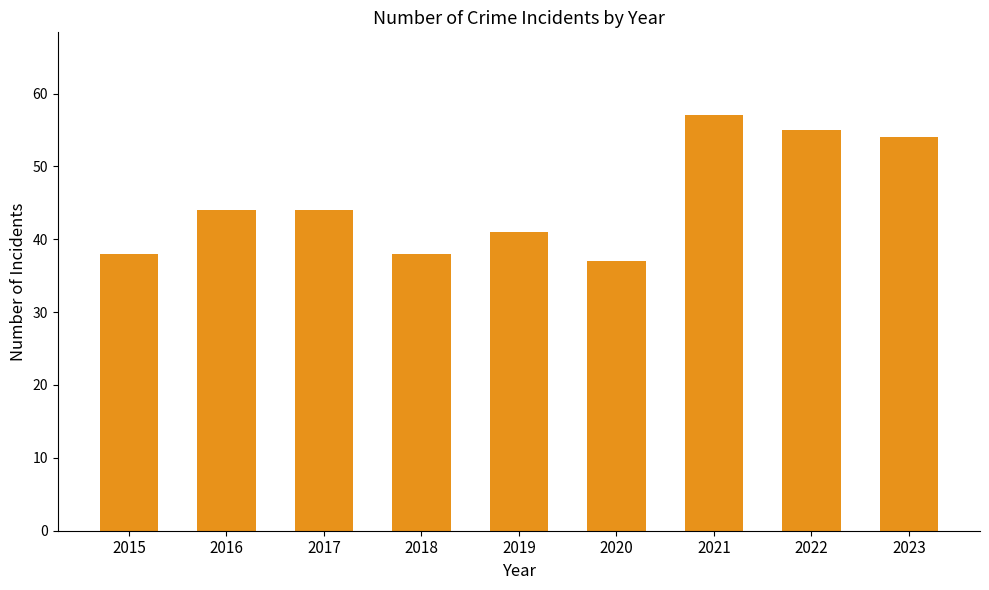

The chart shows a value of 37 at 2020. True or false?

True